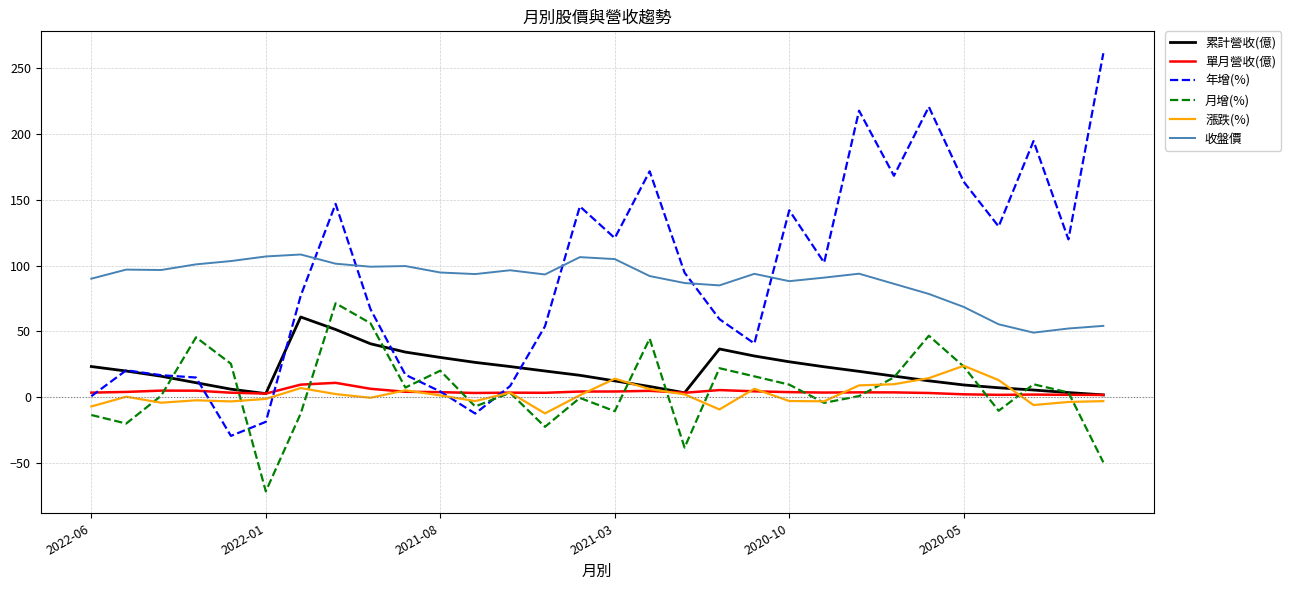

True or false: 累計營收(億) and 收盤價 intersect in this chart.

False